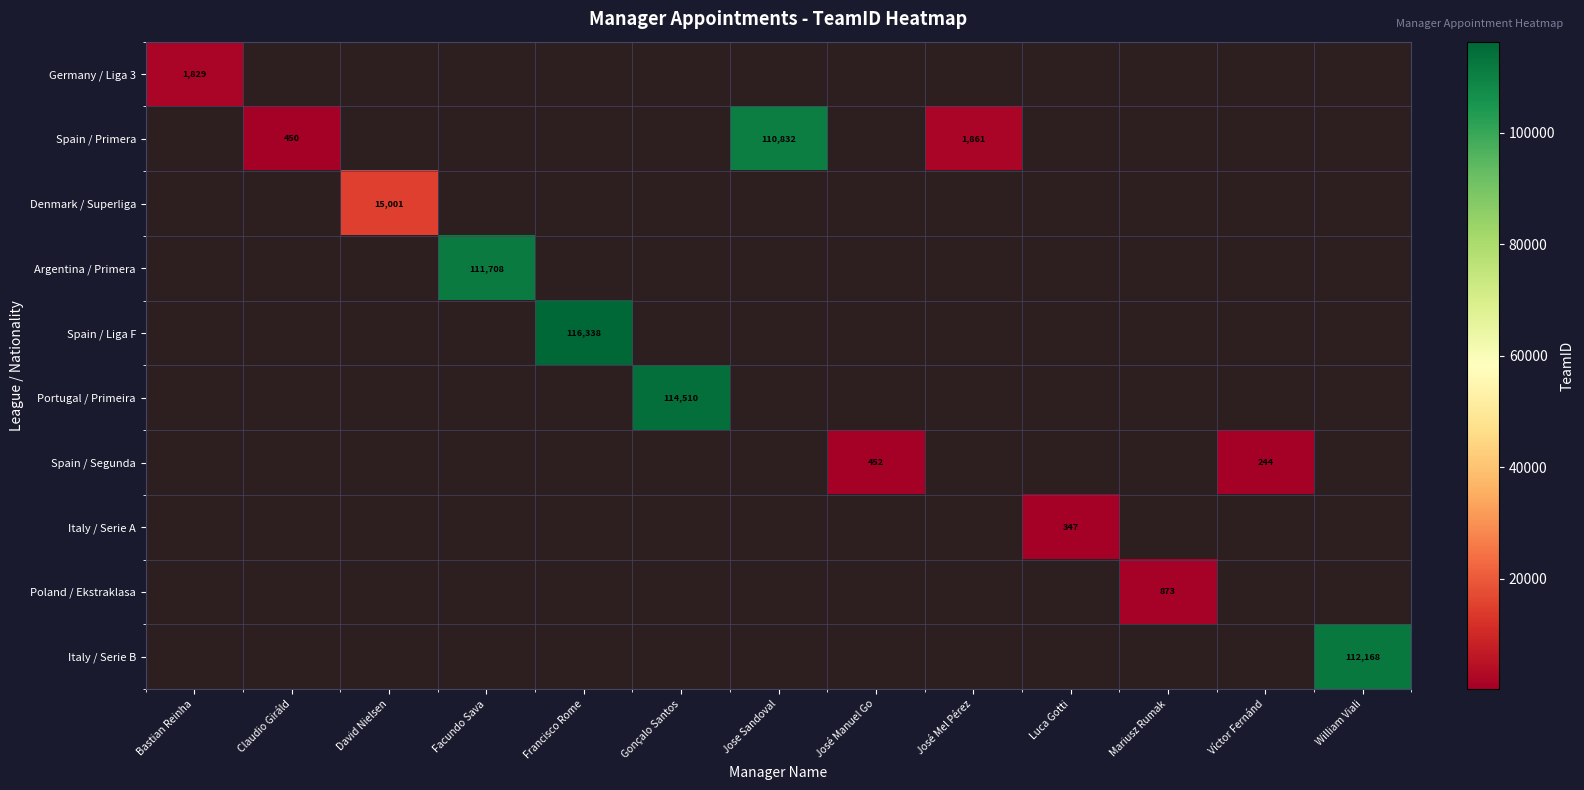

True or false: Spain / Liga F has a value of 116338 at Francisco Rome.

True